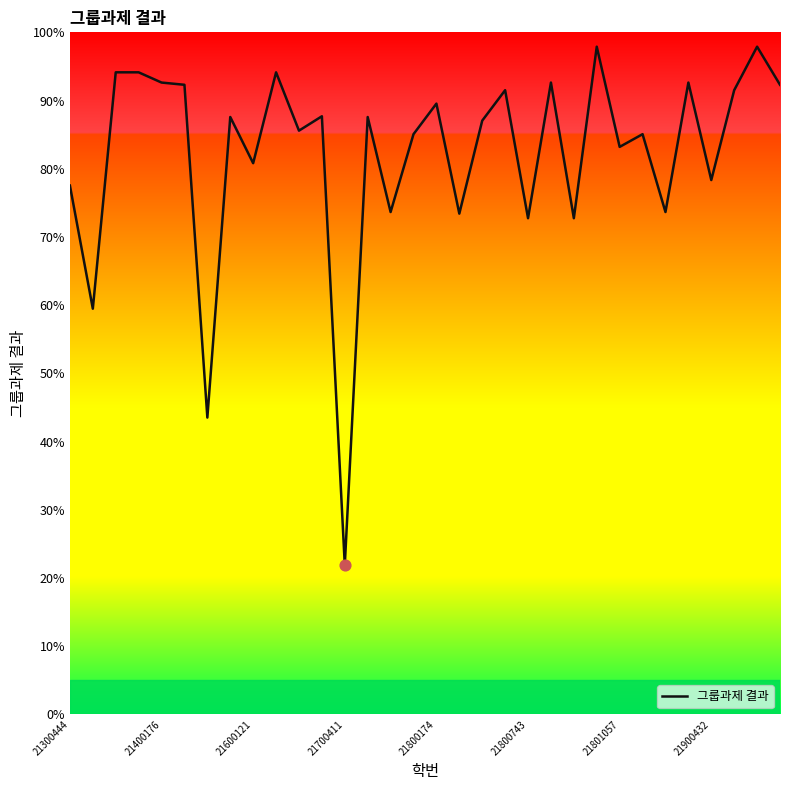

What is the greatest value displayed?

97.9